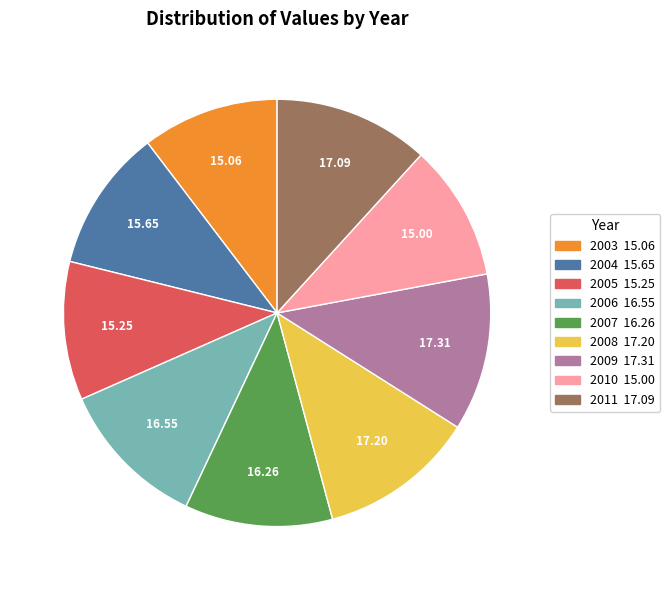

What is the ratio of the value at 2008 to the value at 2006?

1.0